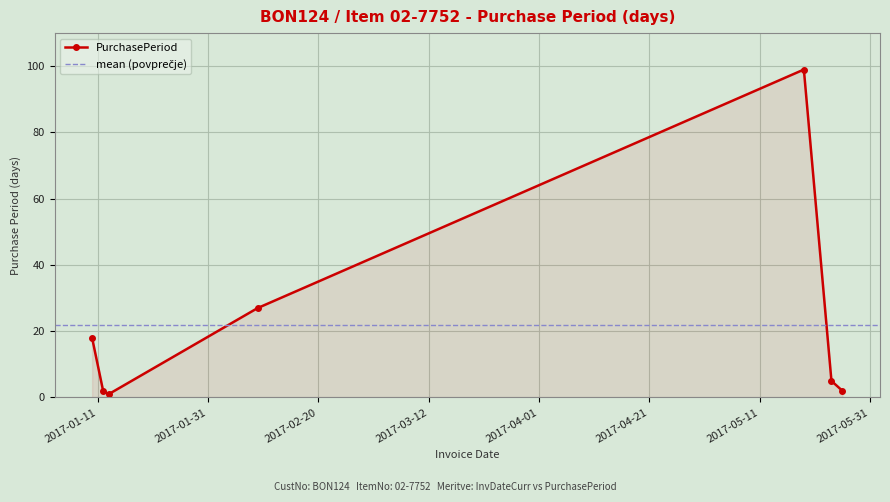

In PurchasePeriod, how many points are higher than both neighbors (excluding endpoints)?

1